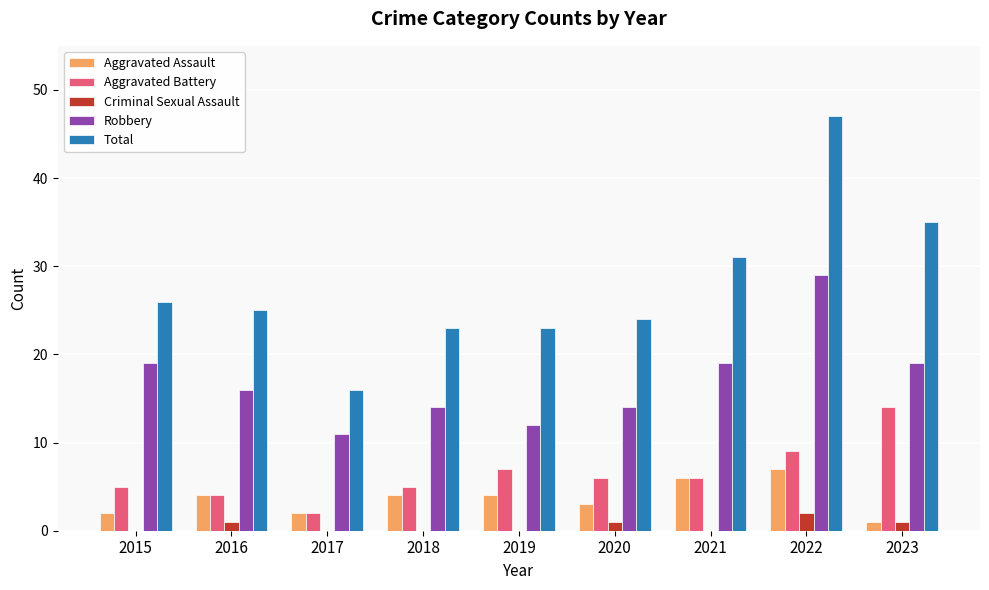

The value of Aggravated Battery at 2023 is 14. True or false?

True